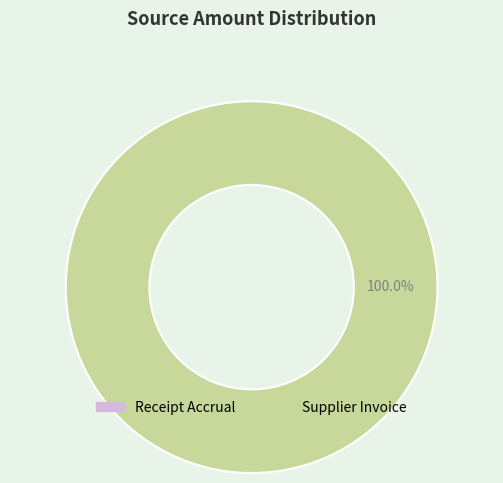

What is the change in value from Receipt Accrual to Supplier Invoice?

+92250.1